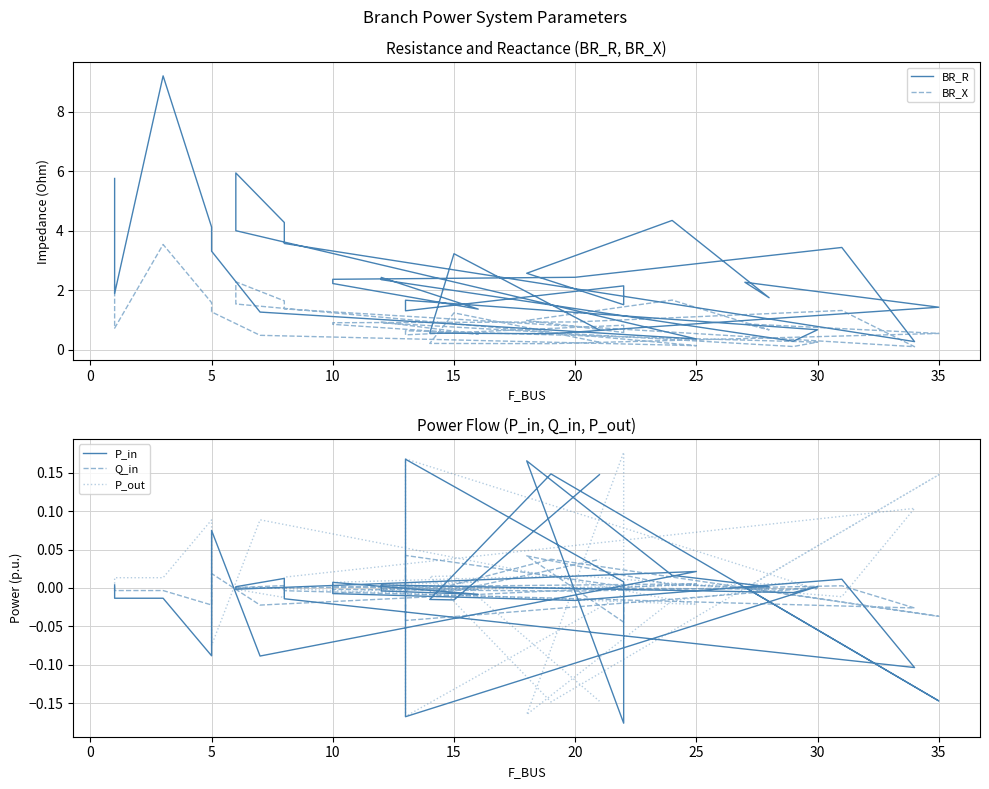

True or false: Q_in and BR_R intersect in this chart.

False